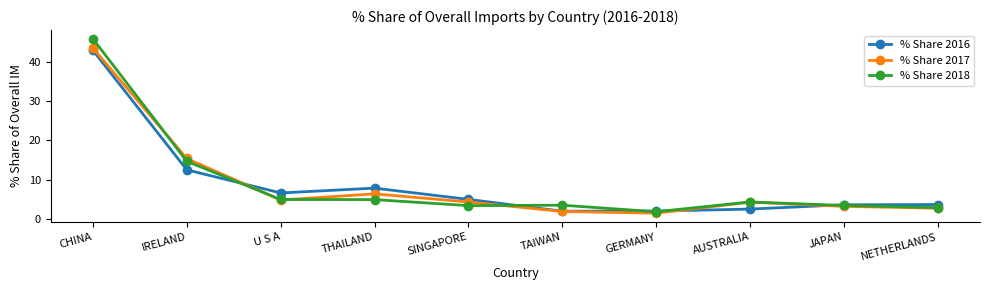

The value of % Share 2018 at NETHERLANDS is 1.0. True or false?

False